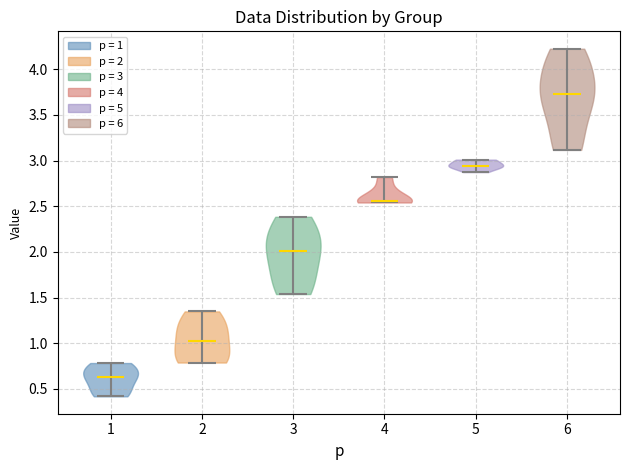

Reading left to right, read every violin against the y-axis: where its median line is, and the lowest and highest points it reaches. The values are not printed on the chart, so give them approximately, as read against the axis.

1: median line 0.65, lowest point 0.40, highest point 0.80
2: median line 1.00, lowest point 0.80, highest point 1.35
3: median line 2.00, lowest point 1.55, highest point 2.40
4: median line 2.55, lowest point 2.55, highest point 2.80
5: median line 2.95, lowest point 2.85, highest point 3.00
6: median line 3.75, lowest point 3.10, highest point 4.25